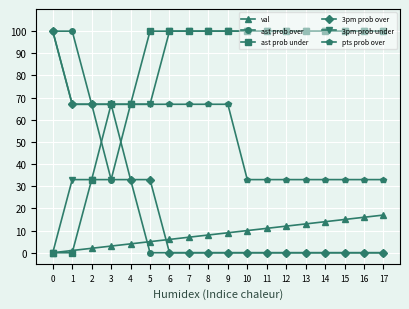

How many lines are shown in the chart?

6